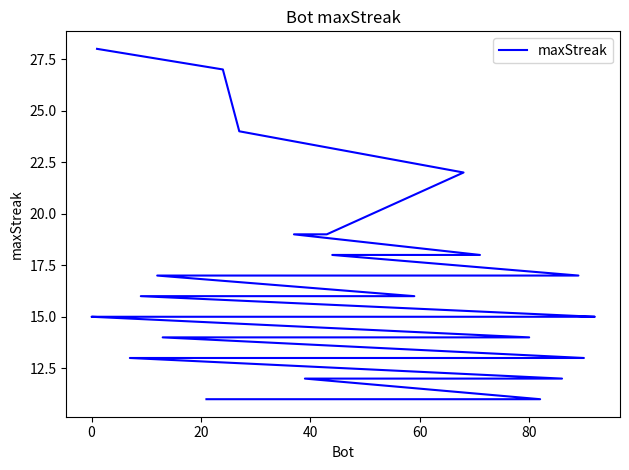

The chart shows a value of 10 at 9. True or false?

False